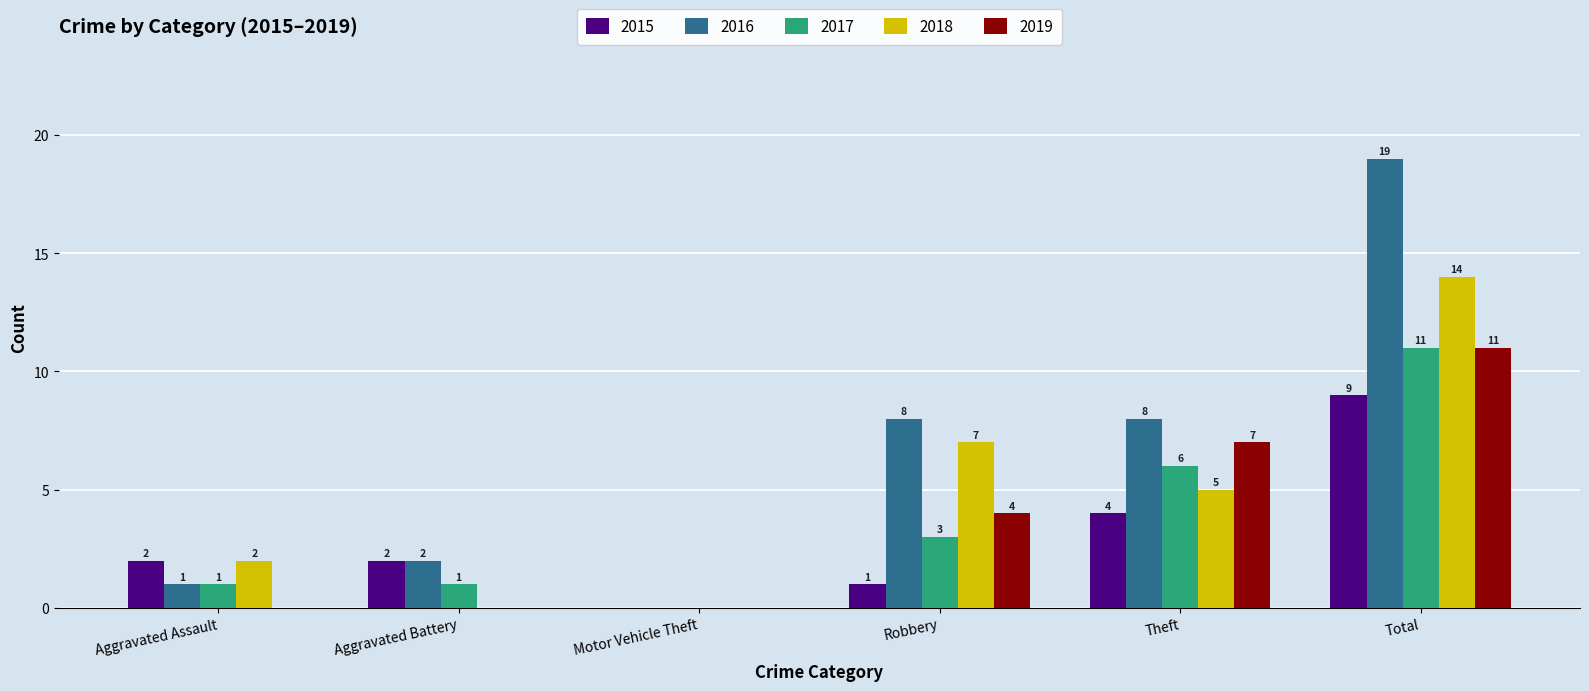

Which series has the largest total across all categories?

2016